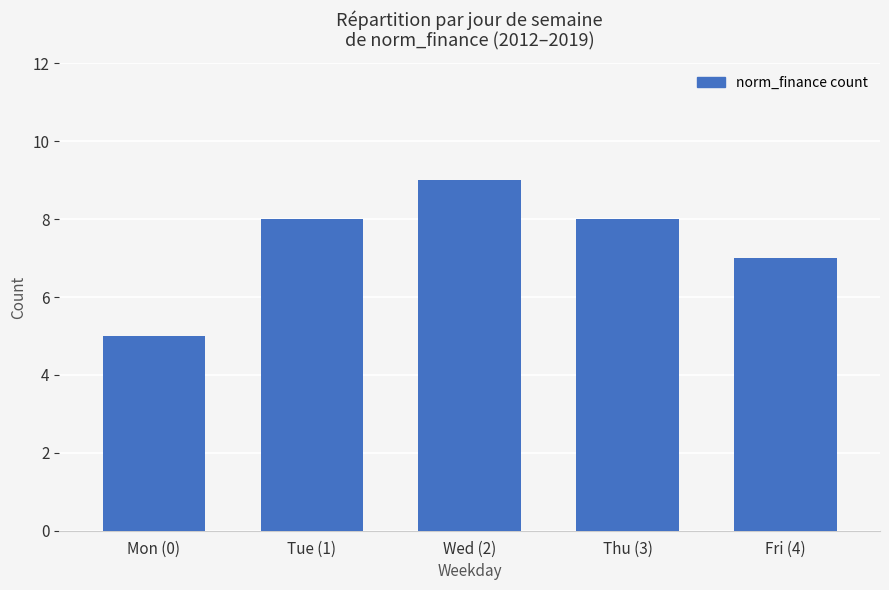

What is the approximate value at Thu (3)?

8